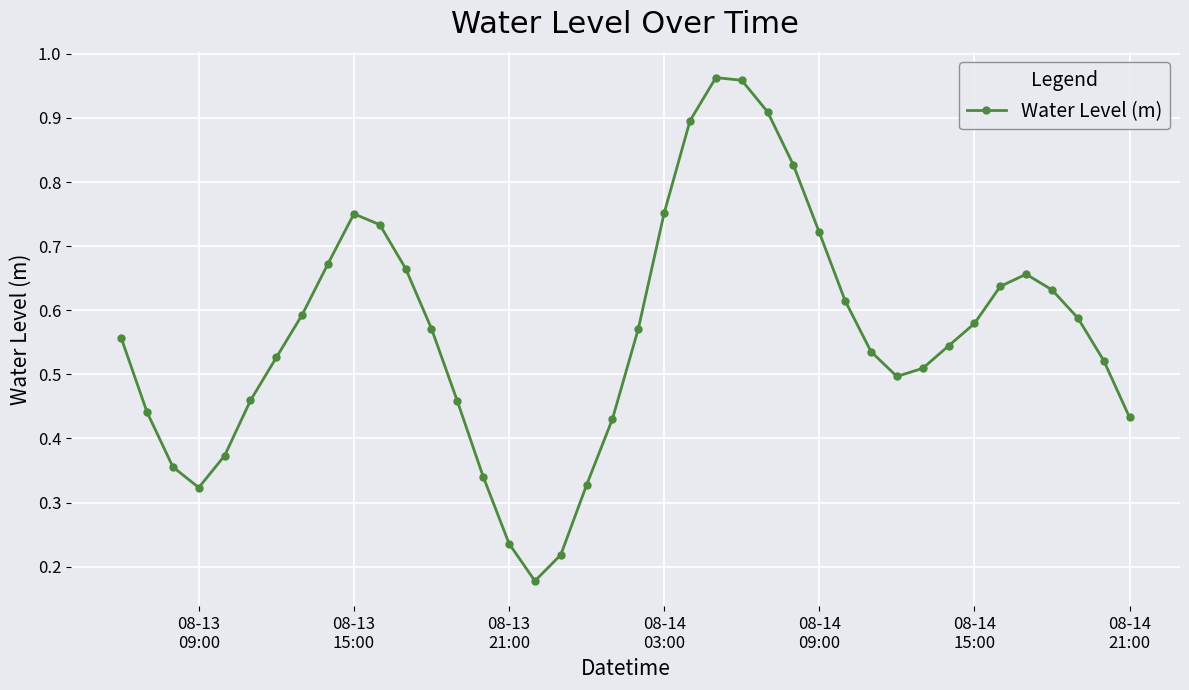

How many points are higher than both their immediate neighbors (excluding endpoints)?

3